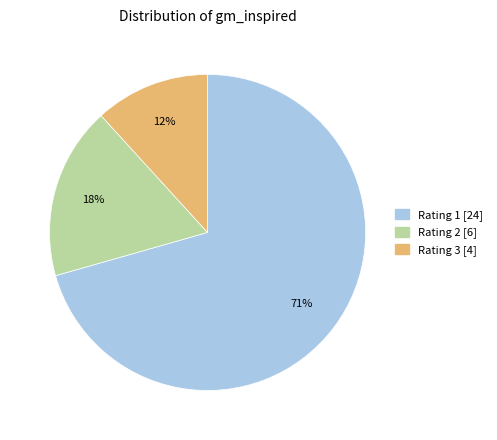

What is the largest slice in the pie chart?

Rating 1 [24]